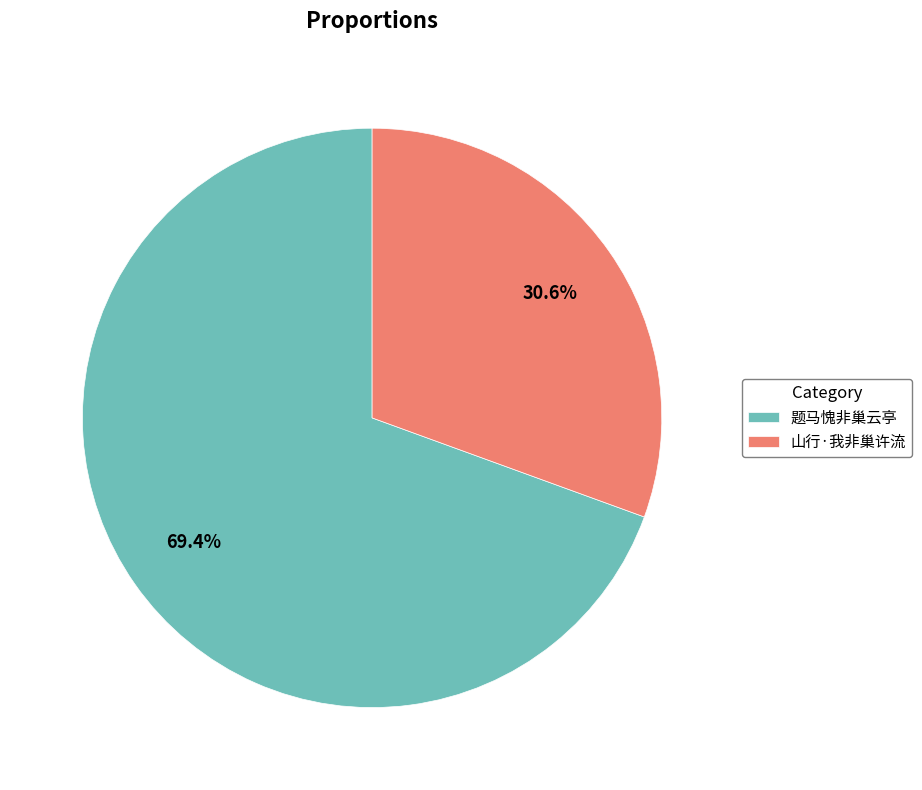

To the nearest percent, what is the difference between the 山行·我非巢许流 and 题马愧非巢云亭 slice percentages?

39%